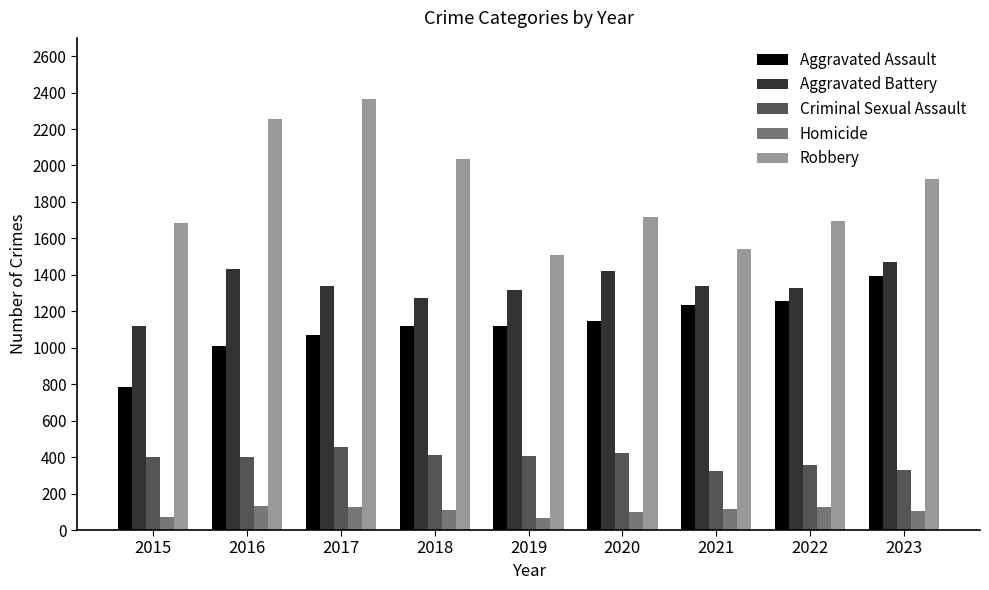

What is the total value across all series at 2019?

4414